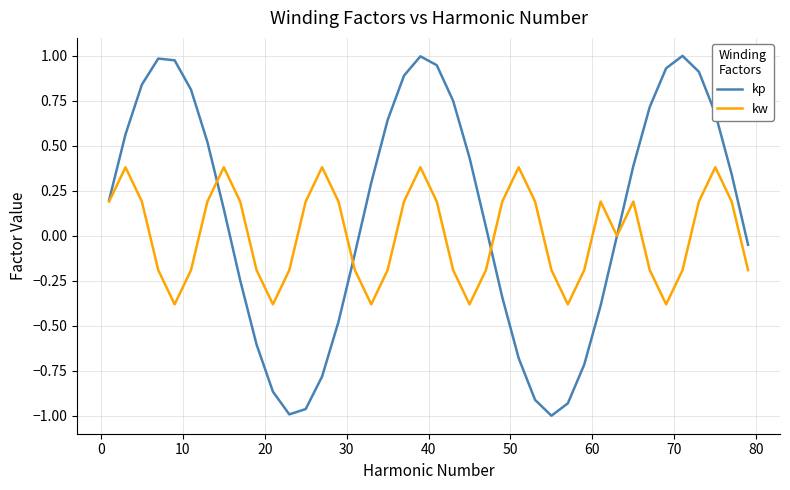

How many interior local valleys does the kw series have?

7